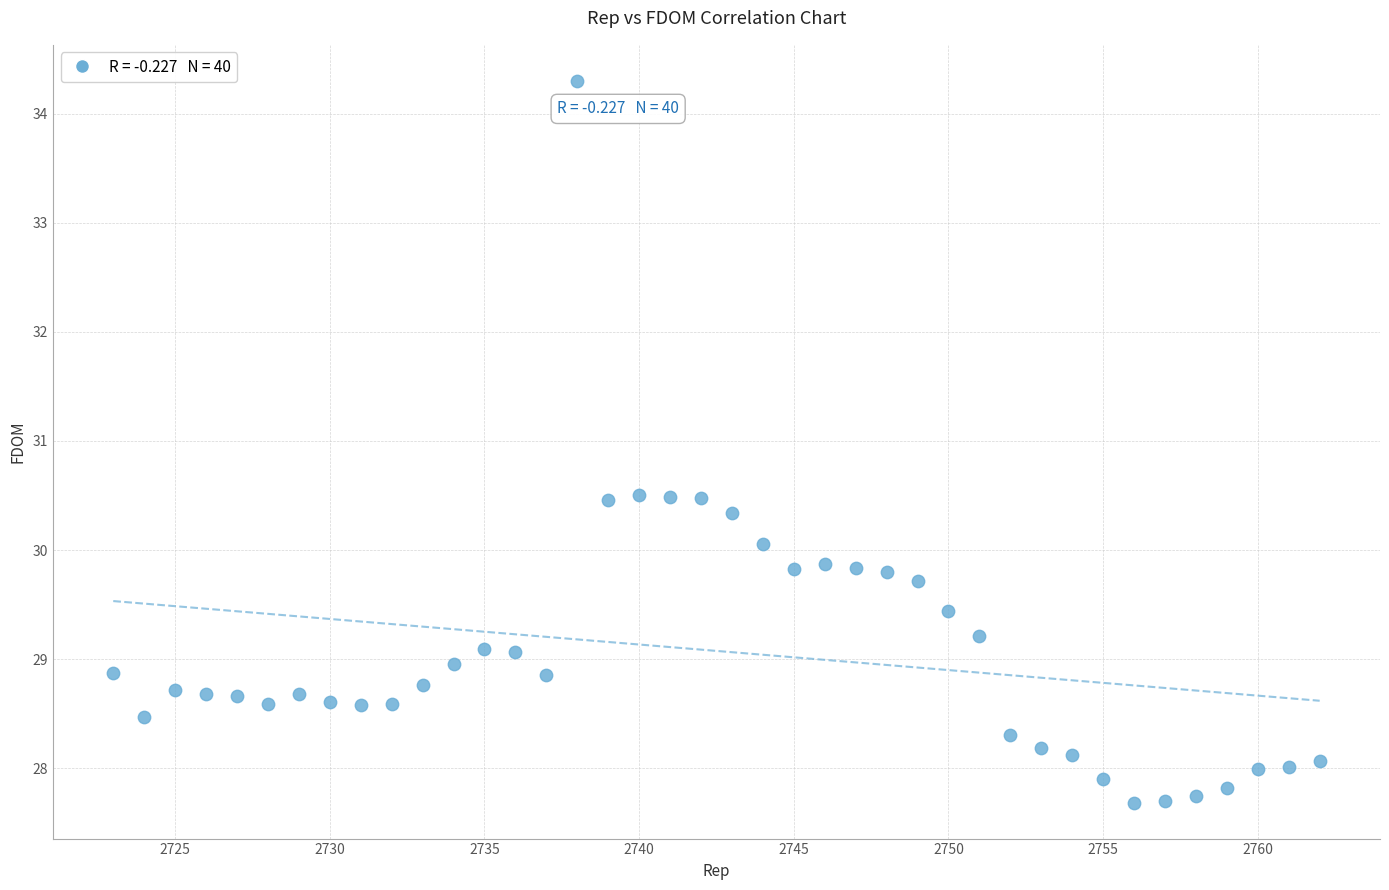

What is the range of Y values (max minus min)?

6.6